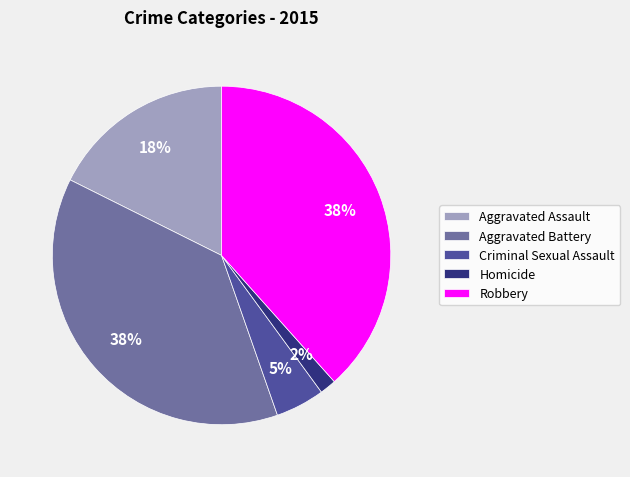

How many segments does this pie chart have?

5